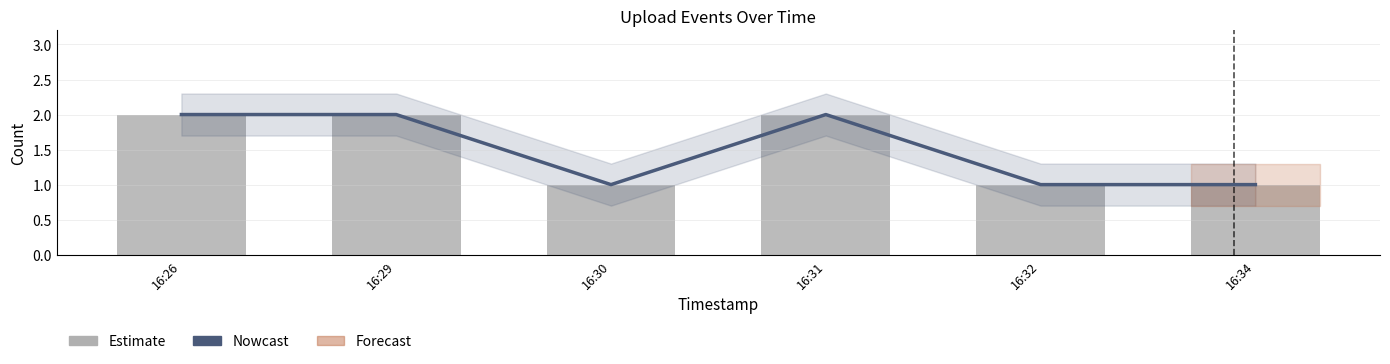

Is it true that Nowcast equals 1 at 16:34?

True